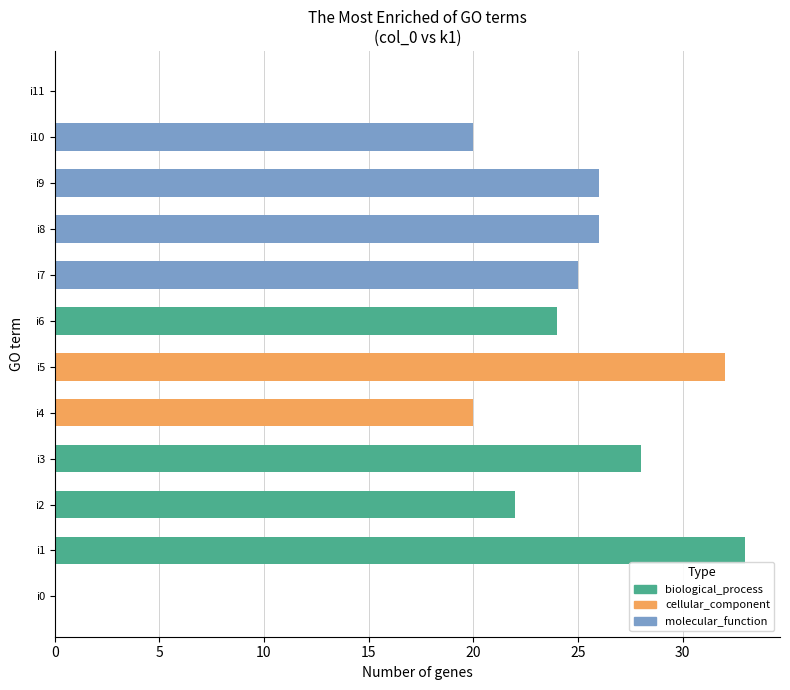

Reading bottom to top, transcribe all the data shown in this chart.

i0=0	i1=33	i2=22	i3=28	i4=20	i5=32	i6=24	i7=25	i8=26	i9=26	i10=20	i11=0